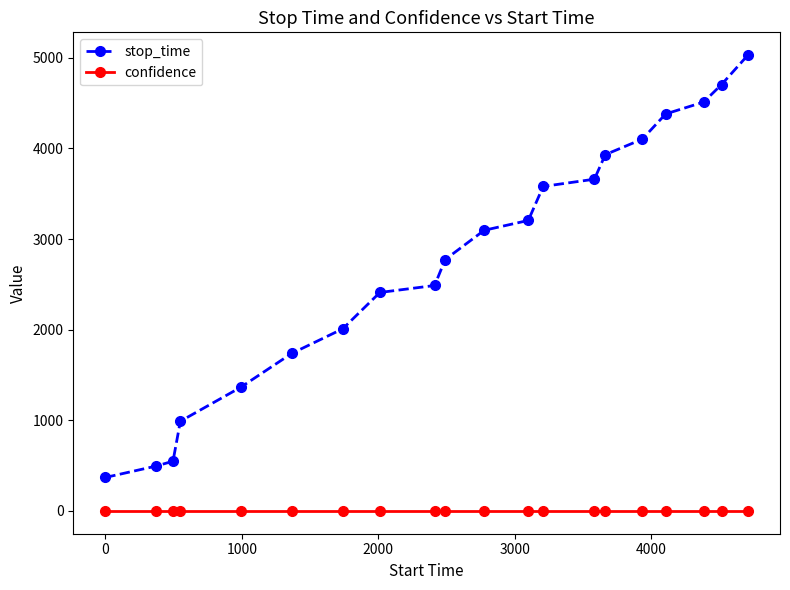

What is the highest value of the stop_time series?

5030.0